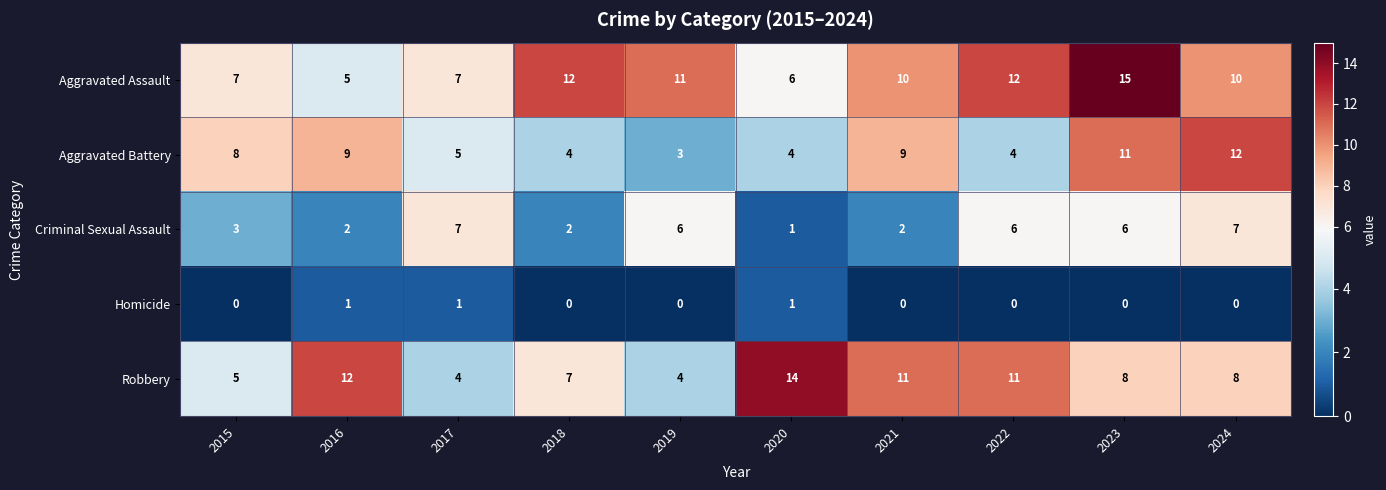

What is the approximate value of Criminal Sexual Assault at 2022?

6